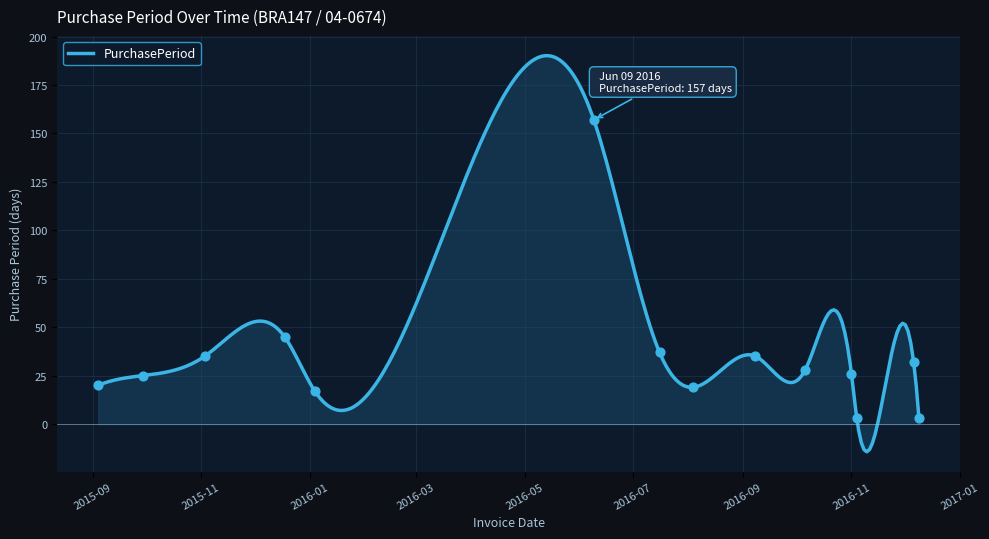

What is the ratio of the value at 2016-12-06 to the value at 2015-09-04?

1.6